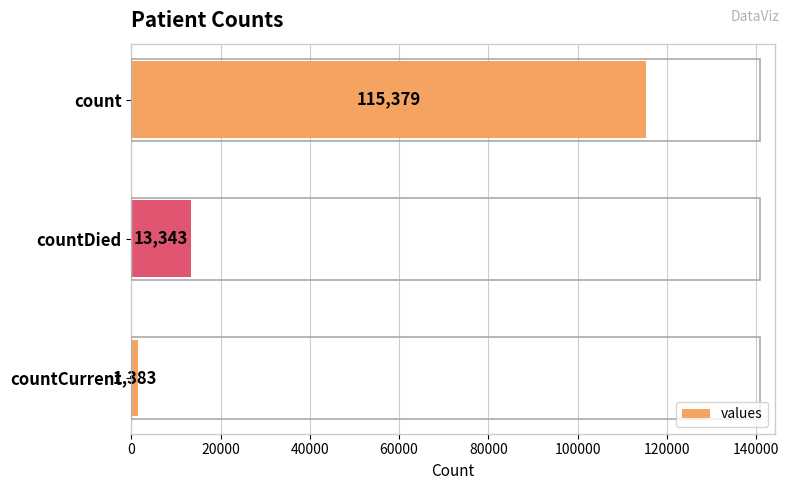

What is the smallest value displayed?

1383